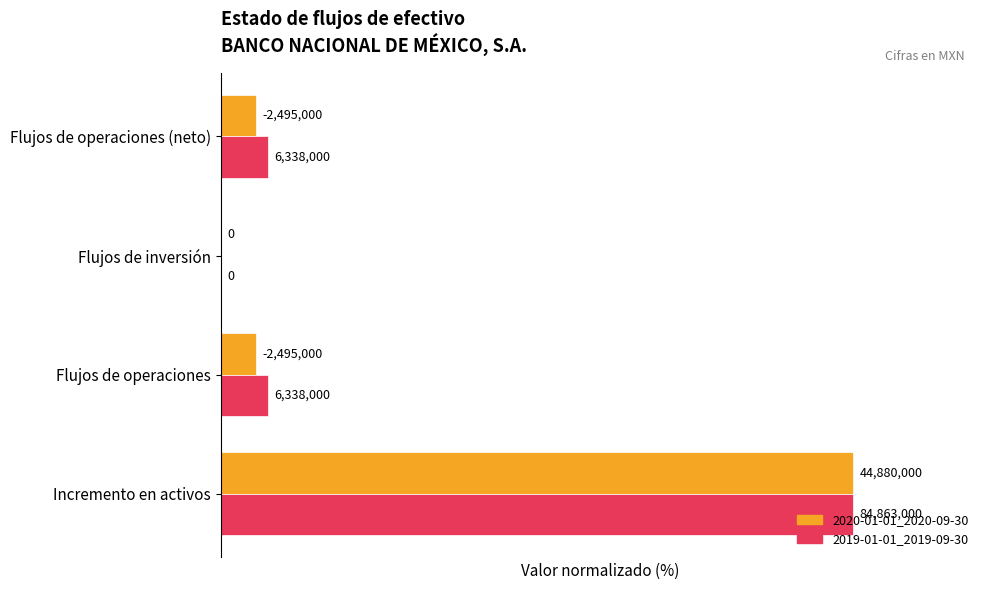

What are all the series names shown in the legend?

2020-01-01_2020-09-30, 2019-01-01_2019-09-30